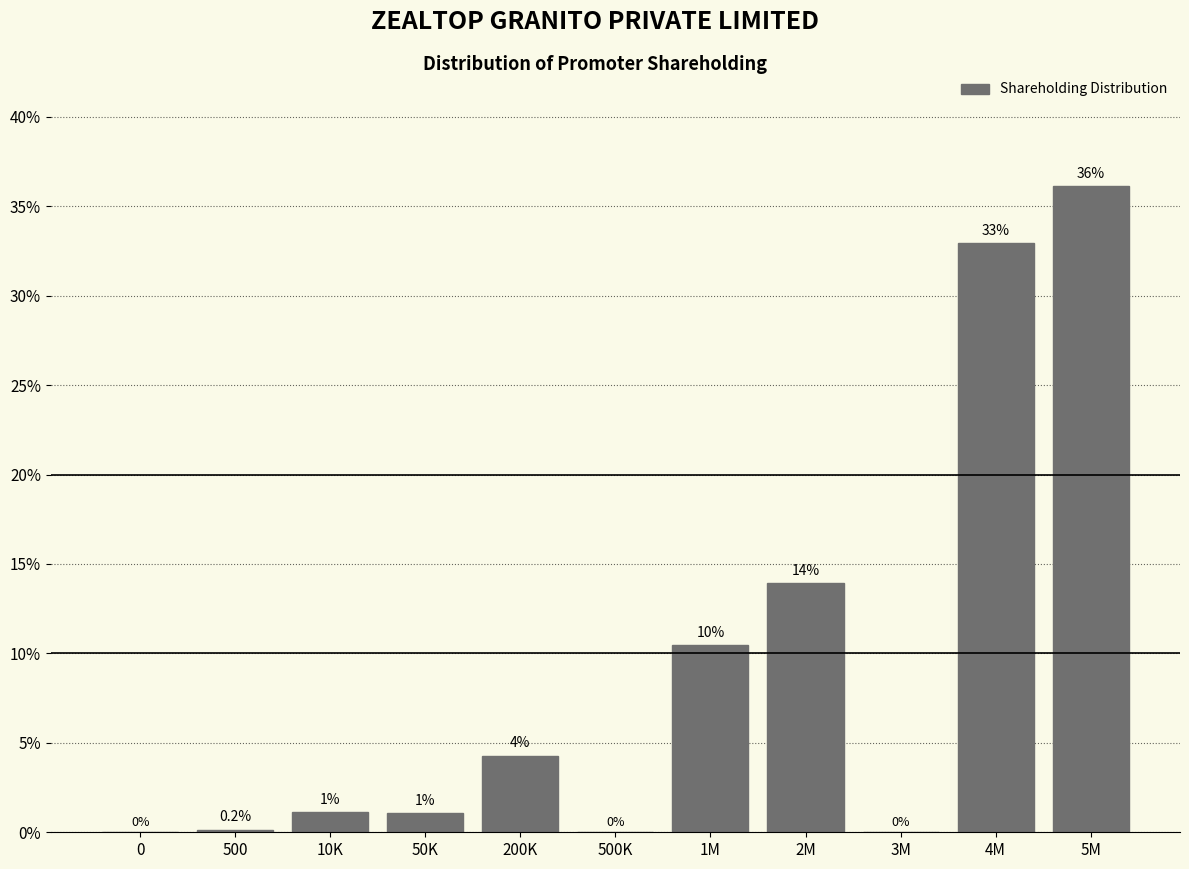

Is it true that the value at 500K is 0.0?

True